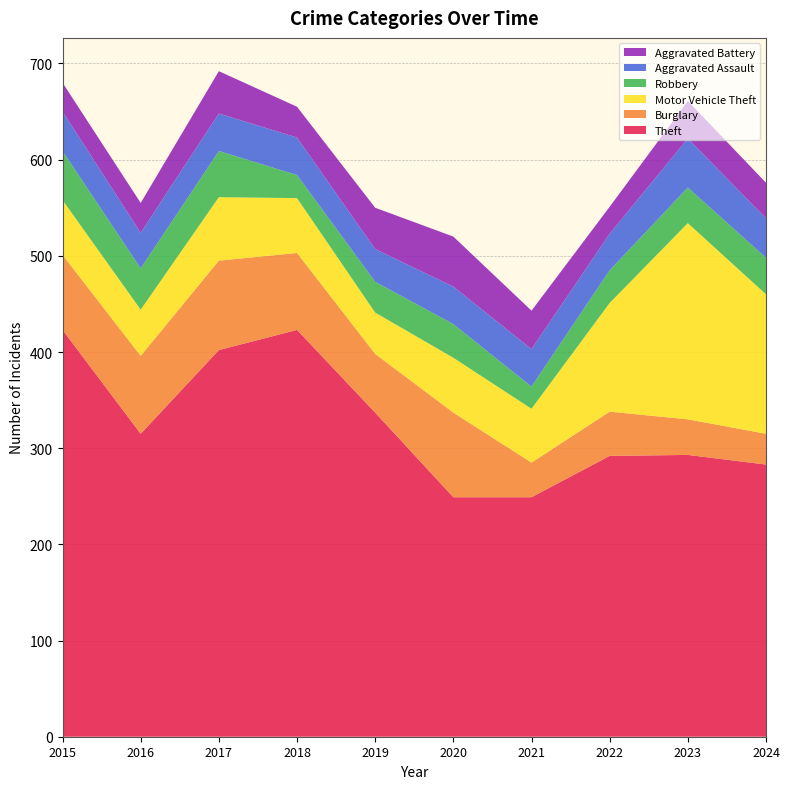

Reading left to right, list all the values displayed in this chart.

Theft: 423	315	402	423	337	249	249	292	293	283
Burglary: 78	81	93	80	61	88	36	46	37	32
Motor Vehicle Theft: 57	48	66	57	43	57	56	113	204	145
Robbery: 51	43	48	24	32	35	23	34	37	38
Aggravated Assault: 41	37	39	39	34	39	39	38	51	41
Aggravated Battery: 30	31	44	32	43	52	40	28	39	37